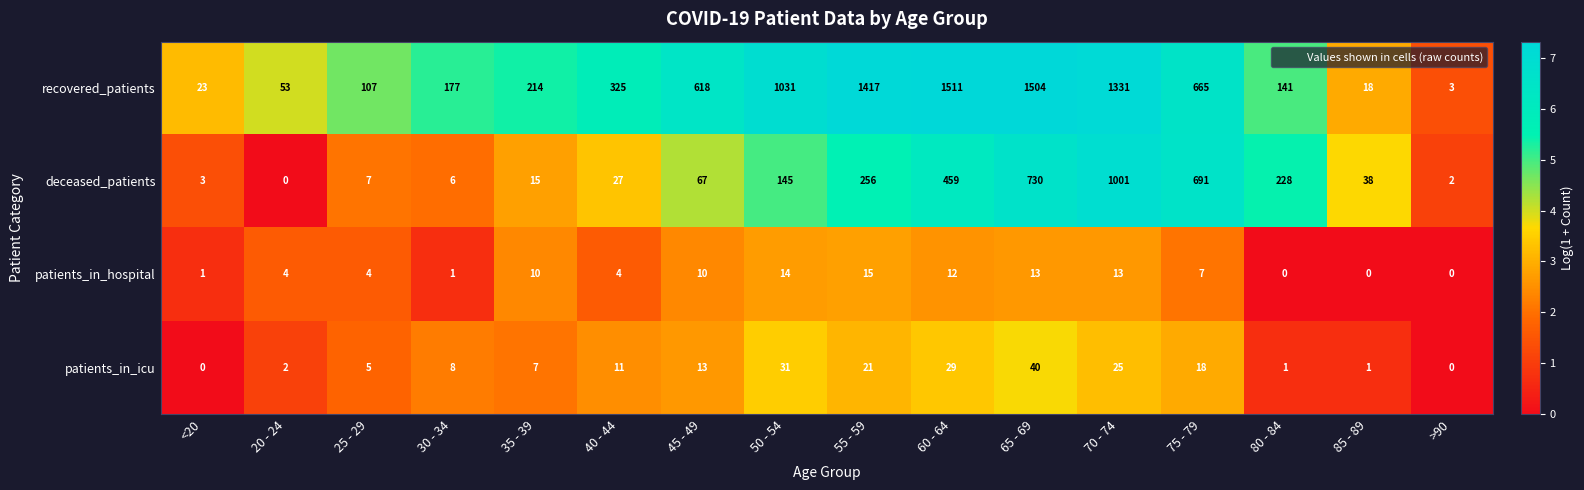

What is the average value of the recovered_patients series?

571